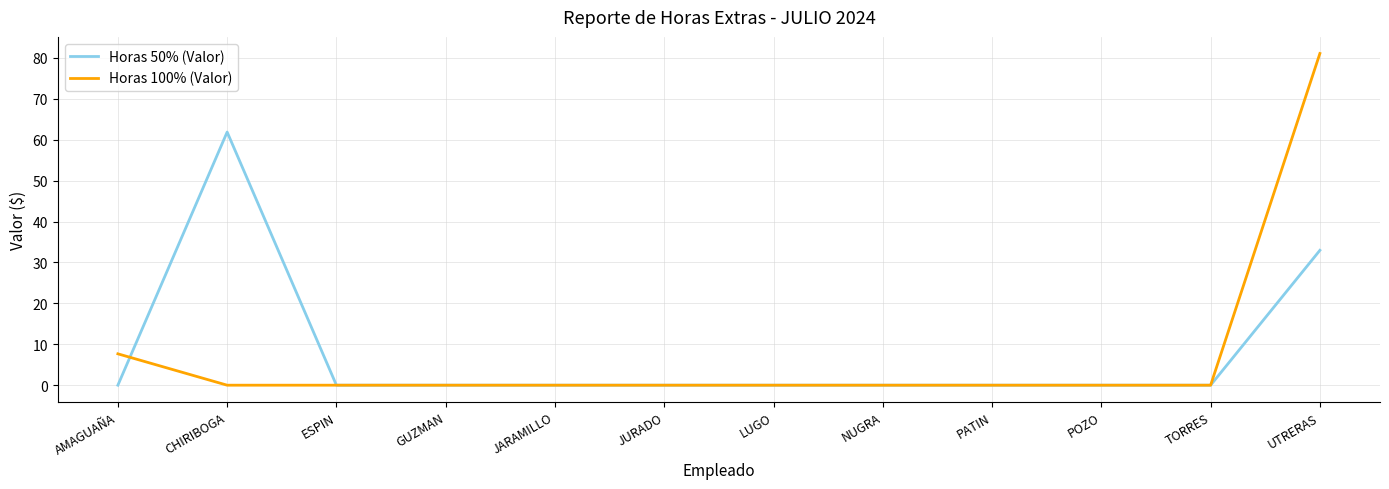

Which series has the widest spread of values?

Horas 100% (Valor)